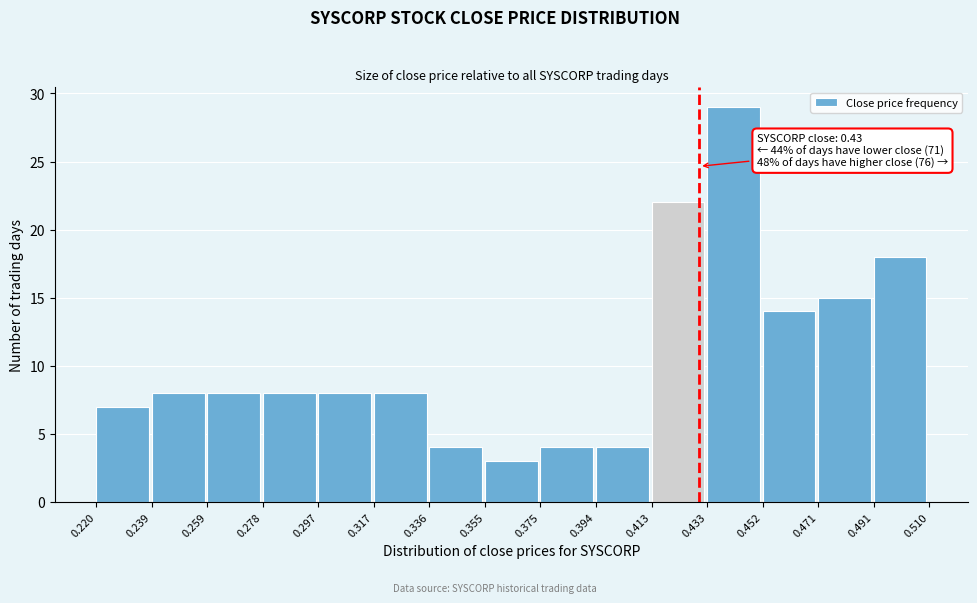

Which range on the x-axis has the tallest bar?

0.433 to 0.452